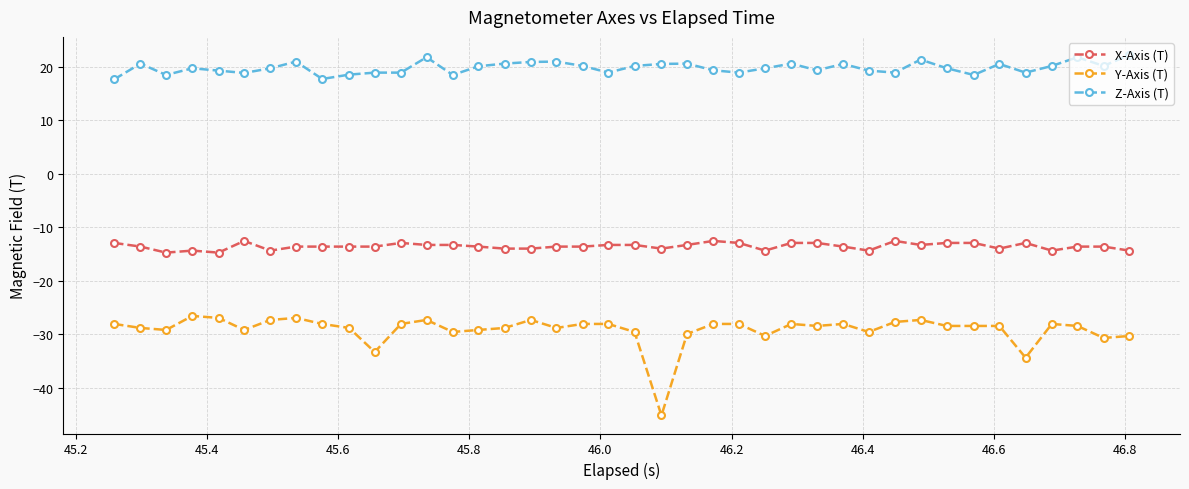

Which series has the widest spread of values?

Y-Axis (T)